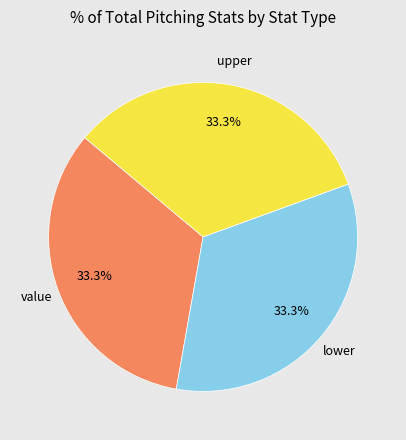

Is there a majority slice in this chart?

No